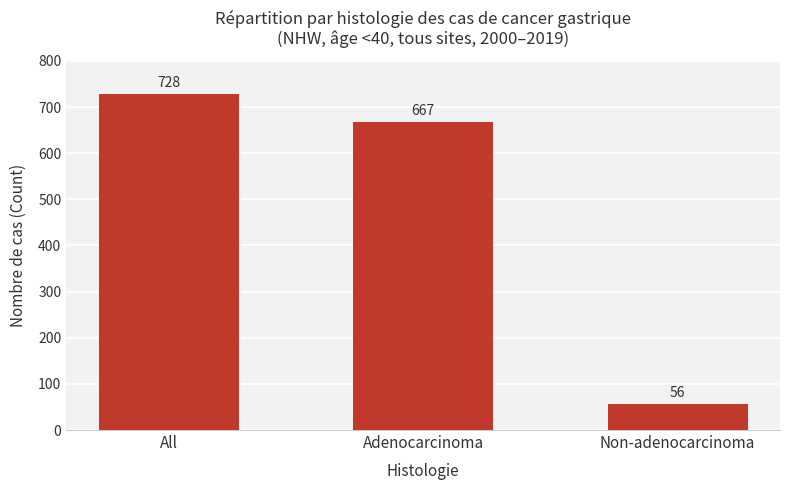

The value at Adenocarcinoma is 244. True or false?

False